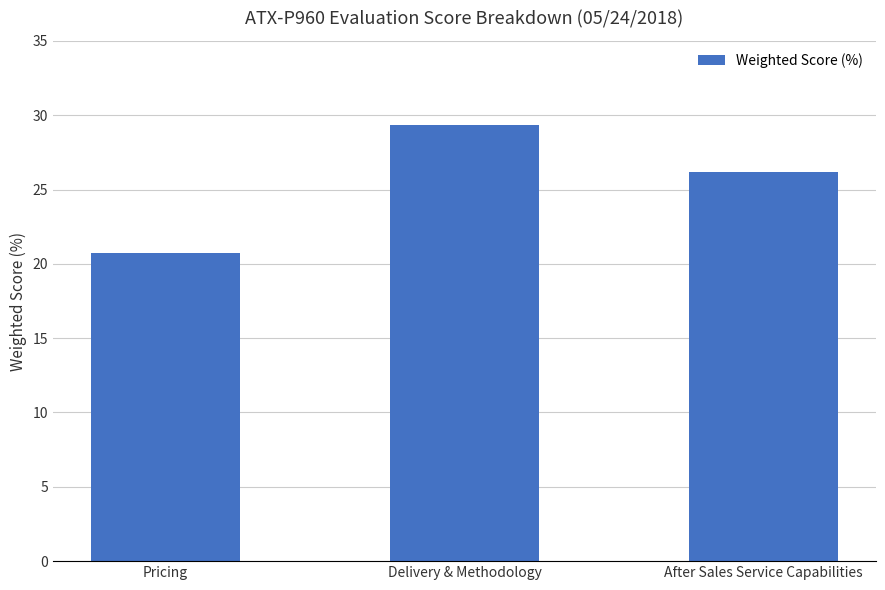

Which category has the lowest value across all series?

Pricing